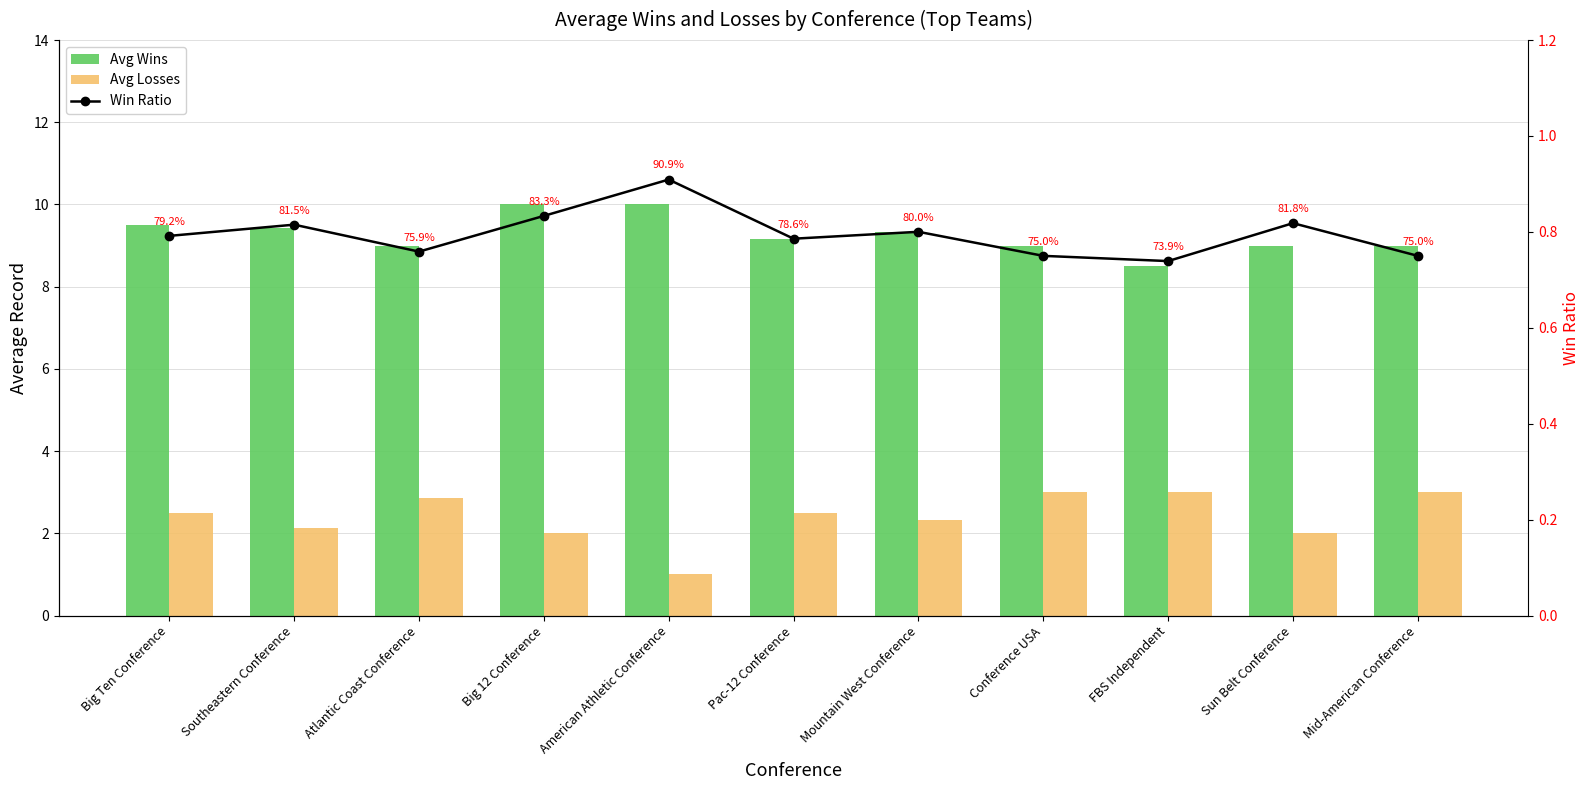

At which label is Avg Losses closest to 2?

Big 12 Conference